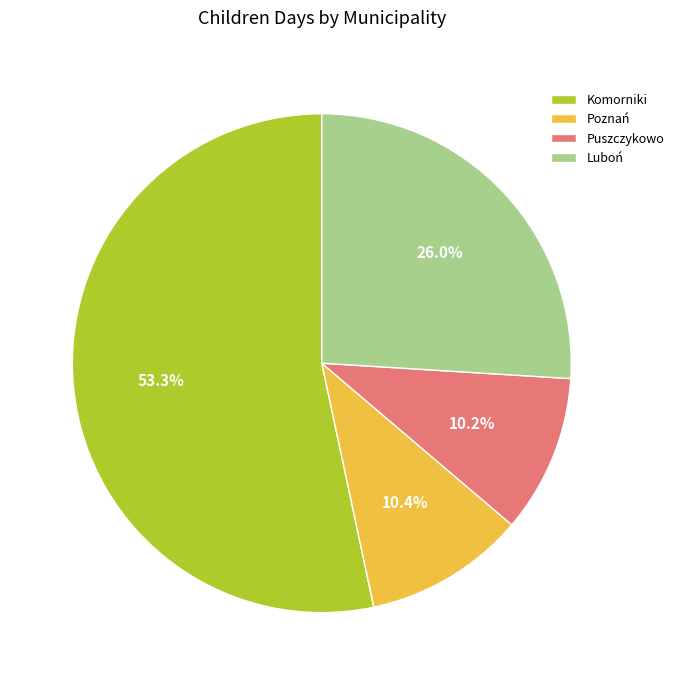

Is there any slice that represents more than half of the pie?

Yes